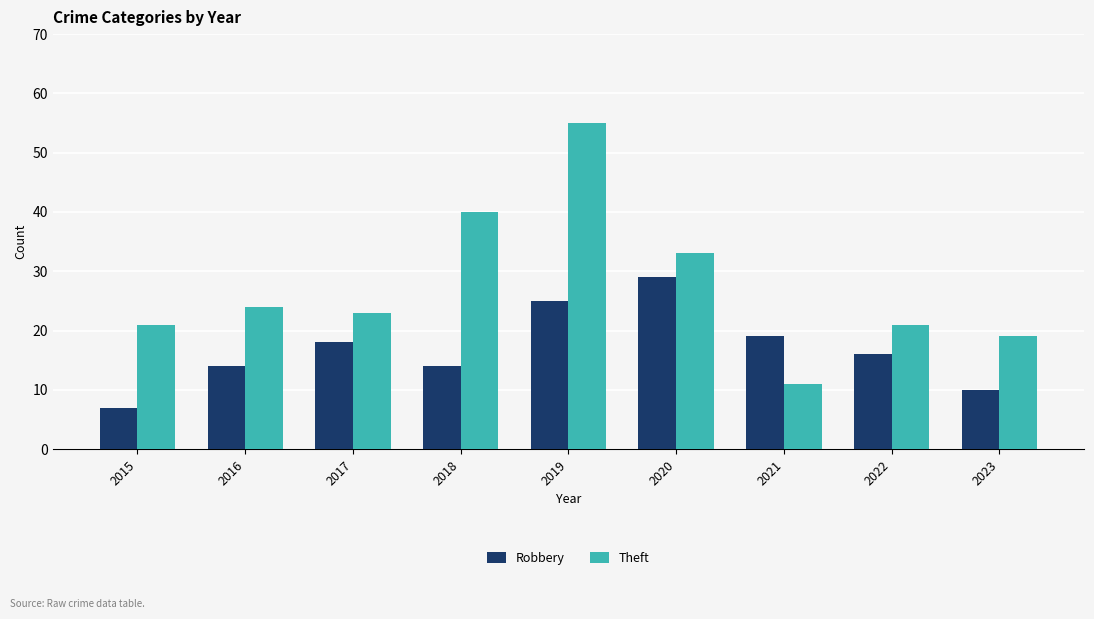

How many values in the Theft series are below 23?

4